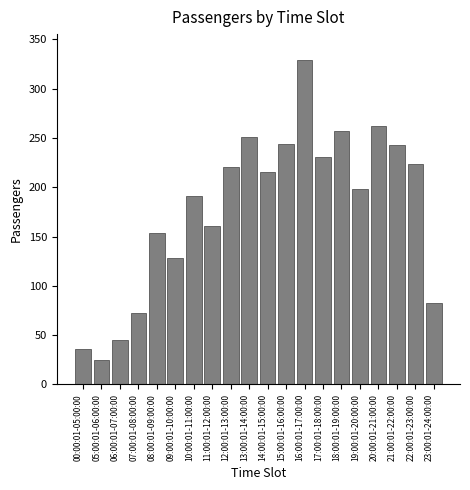

What is the approximate value at 12:00:01-13:00:00, to the nearest 50?

200